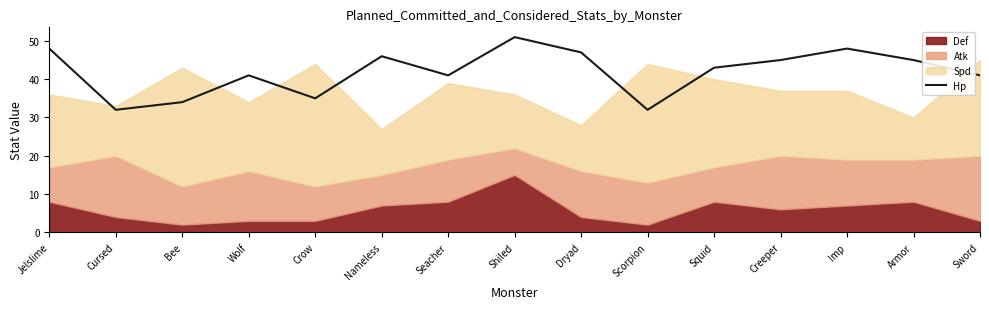

At which category does the chart reach its minimum across all series?

Cursed